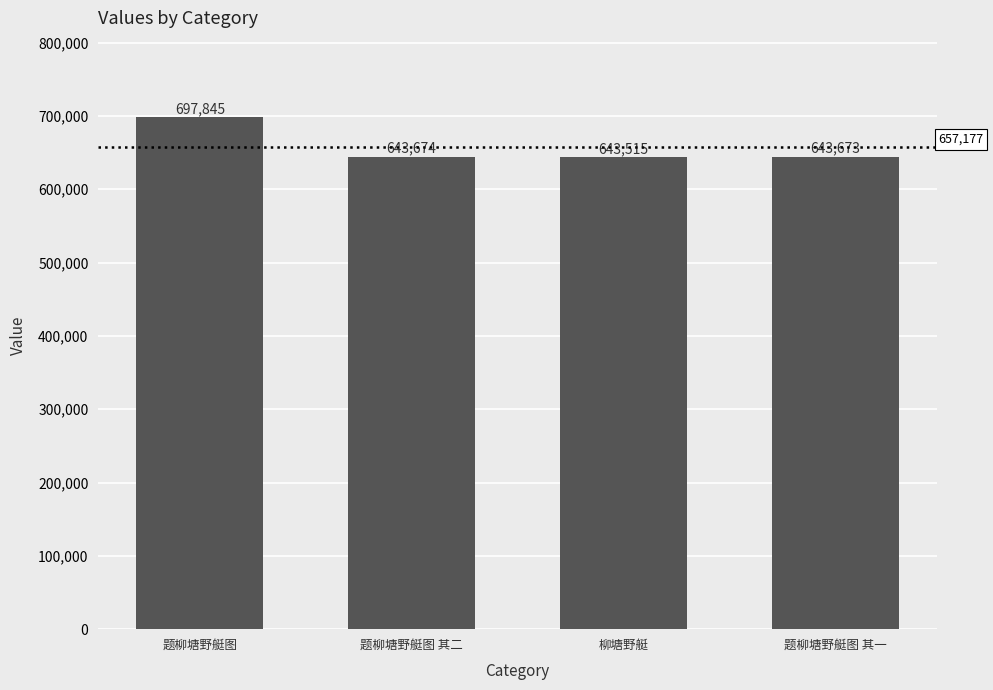

How many series are shown in this chart?

1